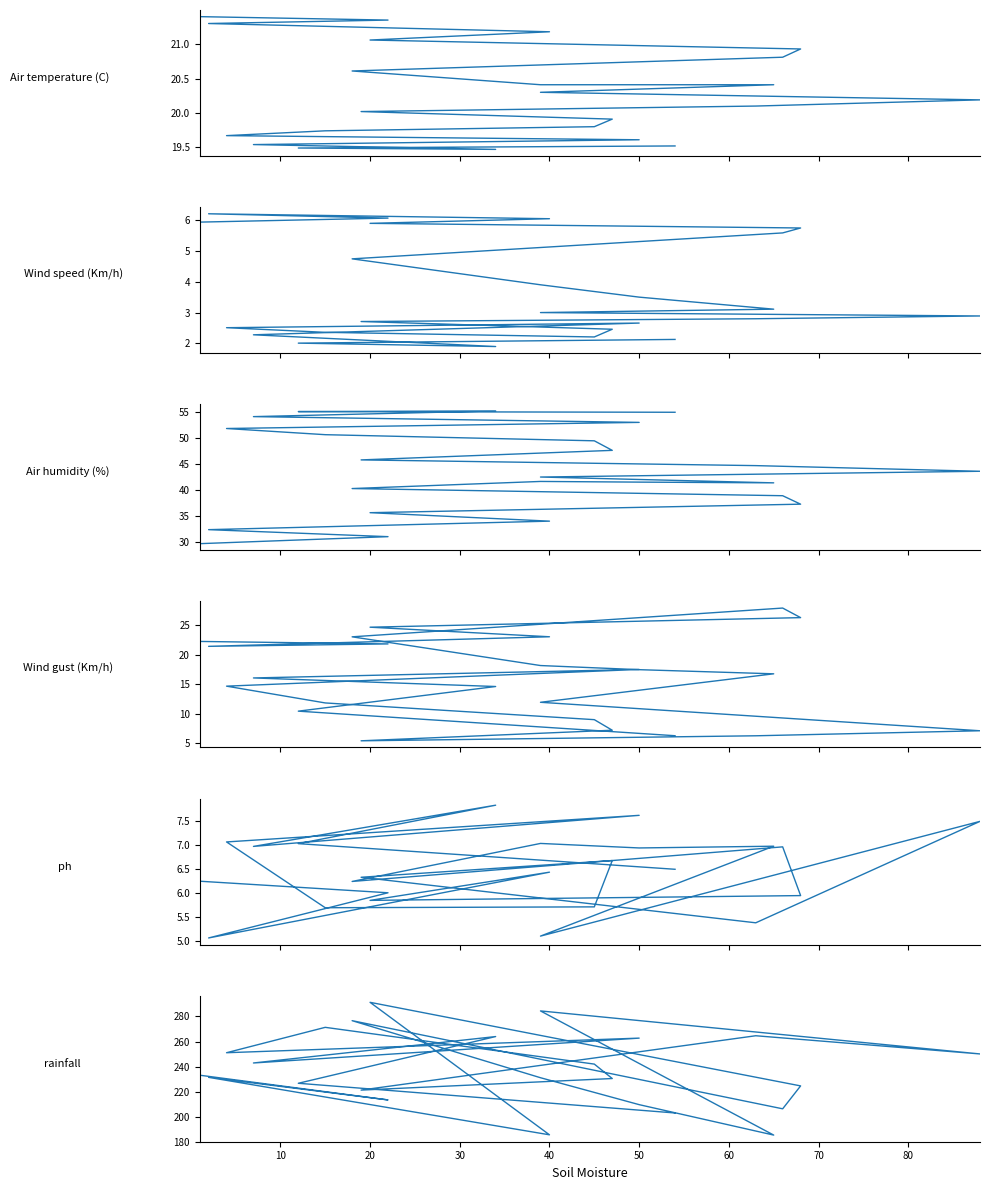

True or false: Wind speed (Km/h) and Air humidity (%) intersect in this chart.

False